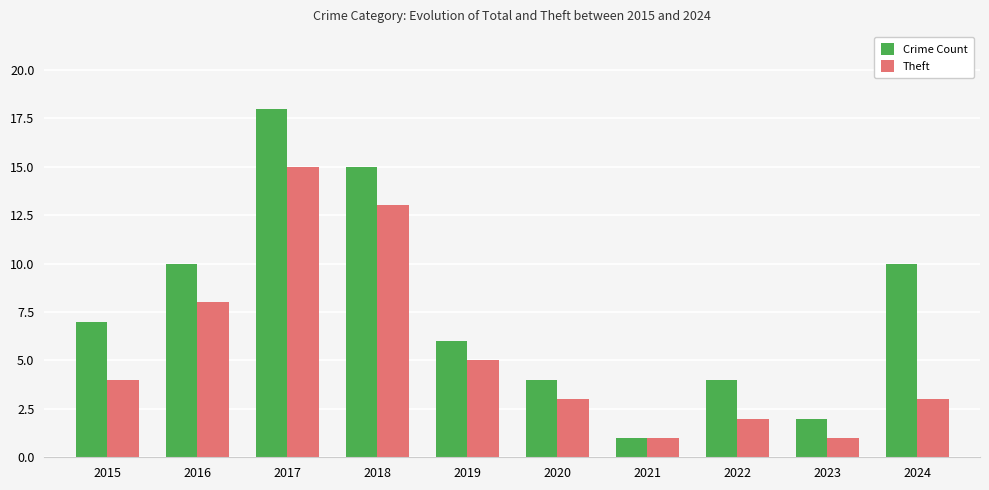

Rank the series at 2018 from highest to lowest value.

Crime Count, Theft